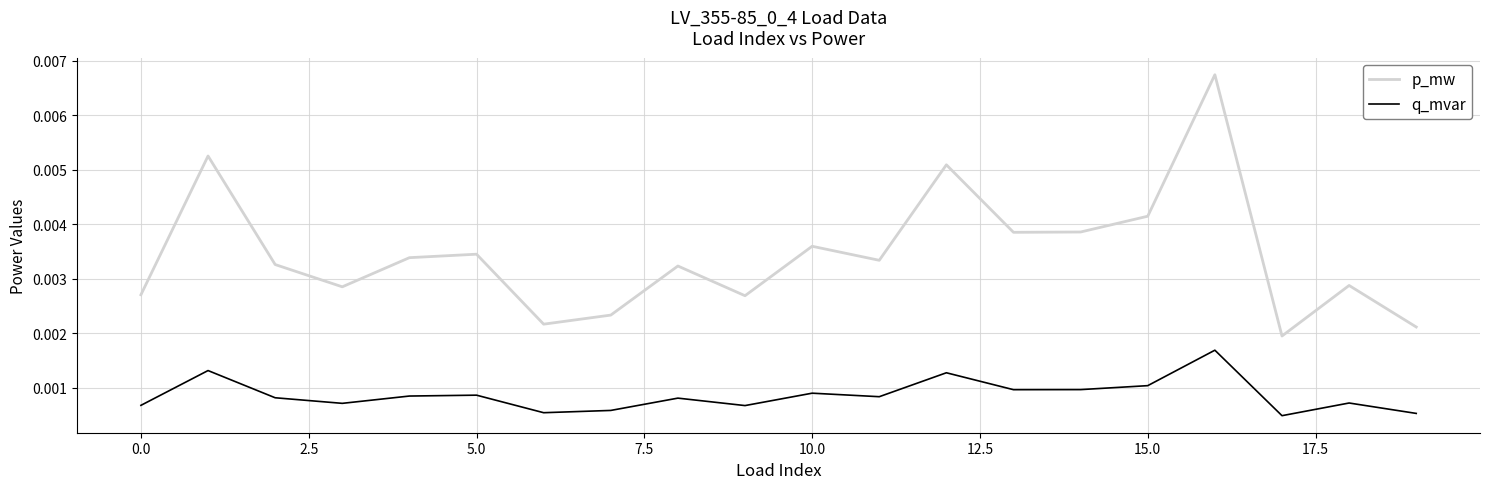

Which series has the largest range (max minus min)?

p_mw